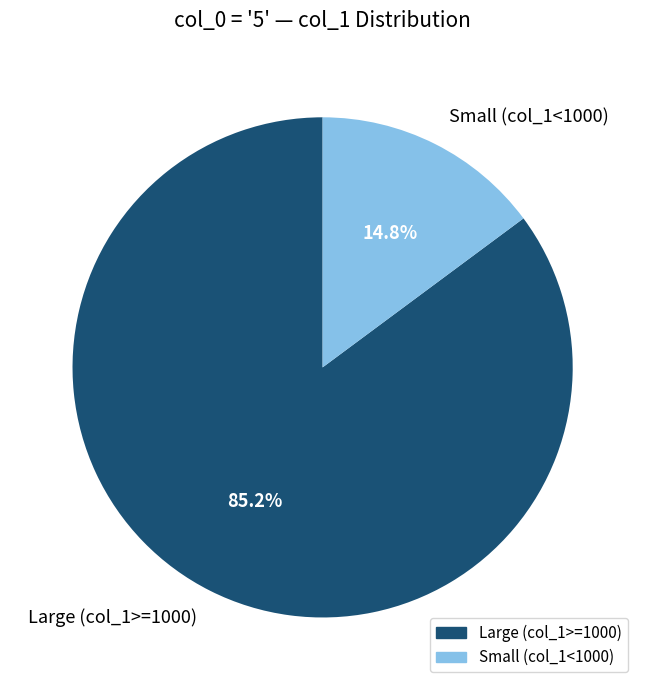

Which has a higher value, Large (col_1>=1000) or Small (col_1<1000)?

Large (col_1>=1000)